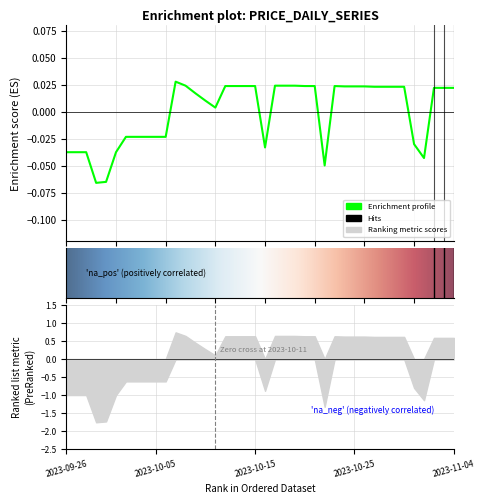

At which category does the data reach its first local valley?

2023-09-29